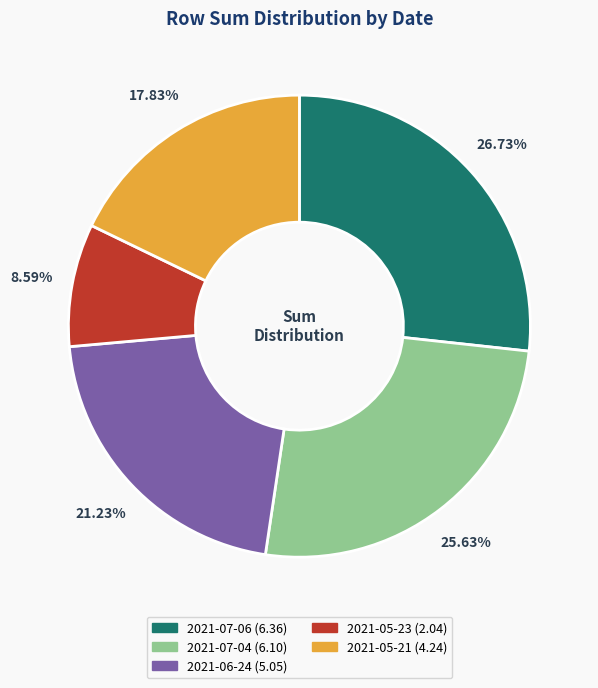

To the nearest percent, what is the difference between the 2021-05-21 and 2021-07-04 slice percentages?

8%